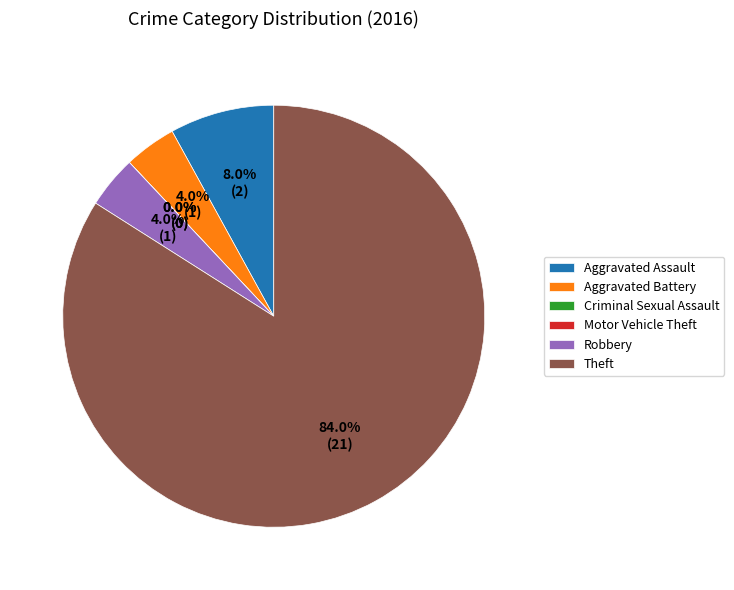

What is the largest slice in the pie chart?

Theft